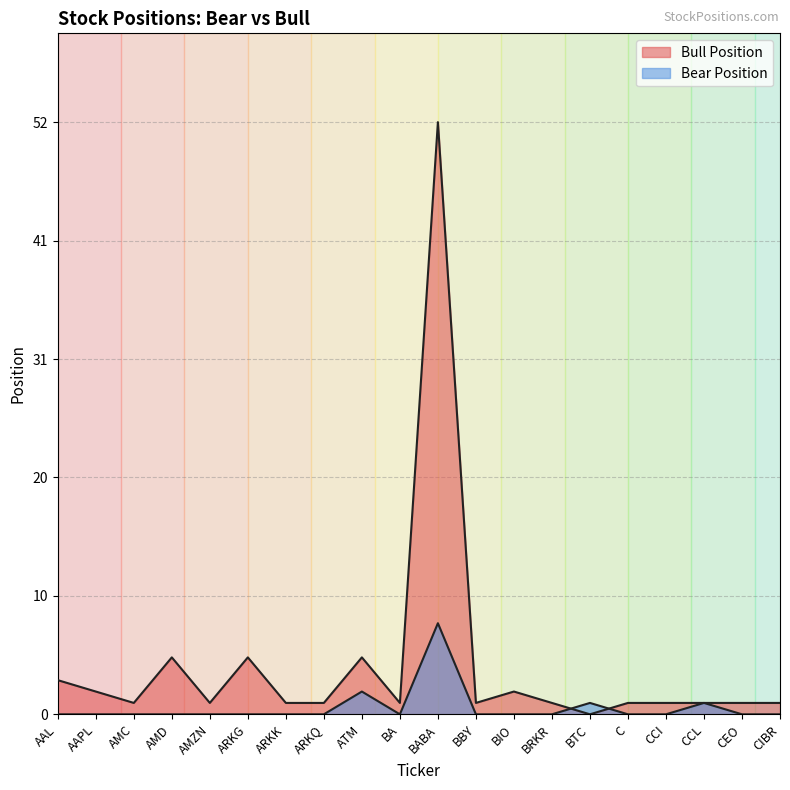

Which series has the largest total across all categories?

Bull Position